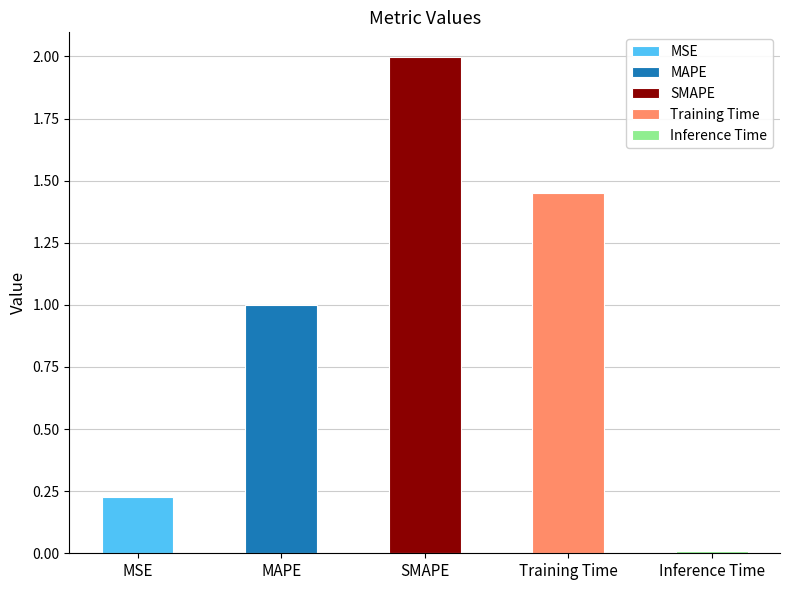

Which label corresponds to the largest value in the chart?

SMAPE